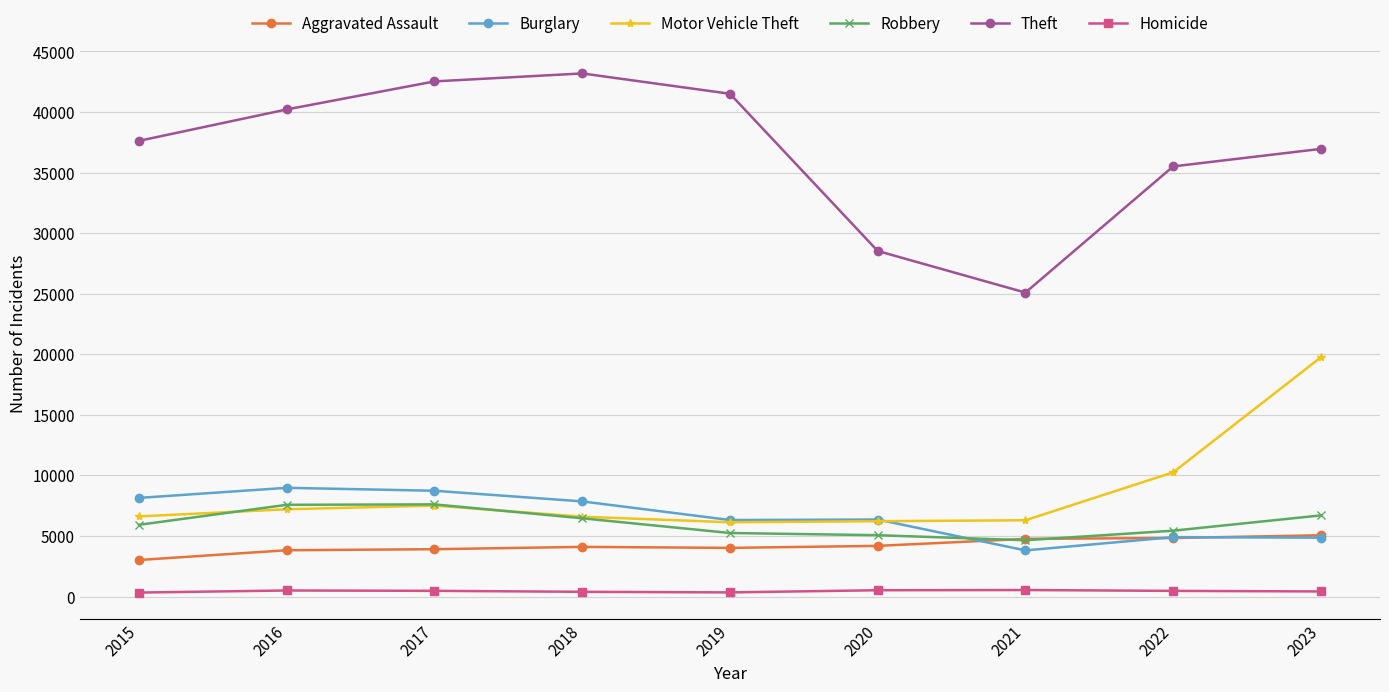

List the series in order of their peak value, highest first.

Theft, Motor Vehicle Theft, Burglary, Robbery, Aggravated Assault, Homicide